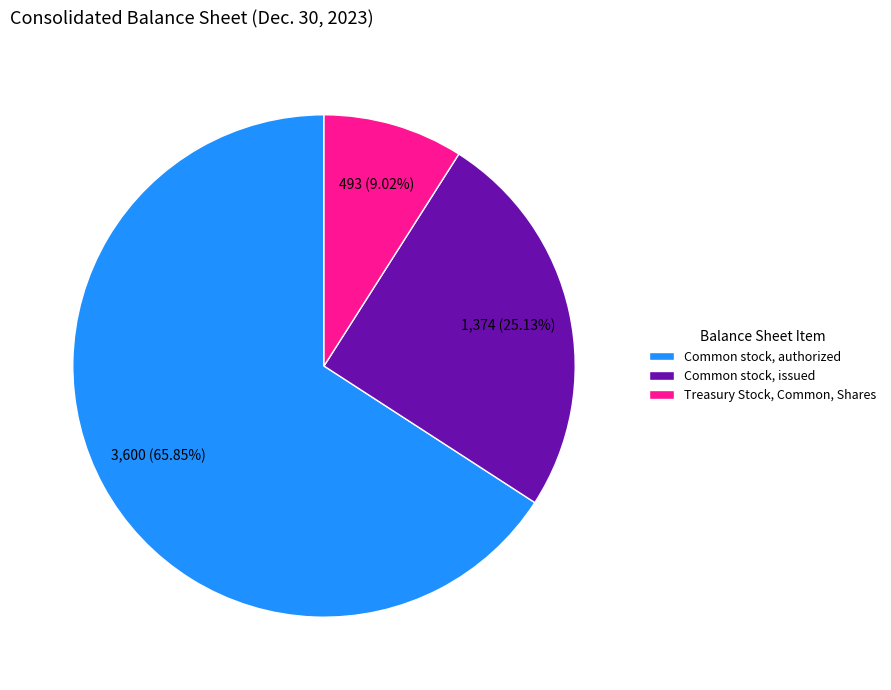

To the nearest percent, what percentage of the pie is Common stock, authorized?

66%